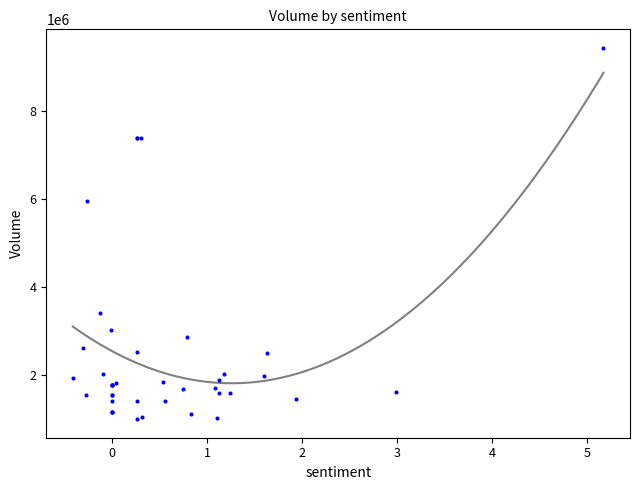

What Y value in the scatter plot is closest to 5223662?

5962584